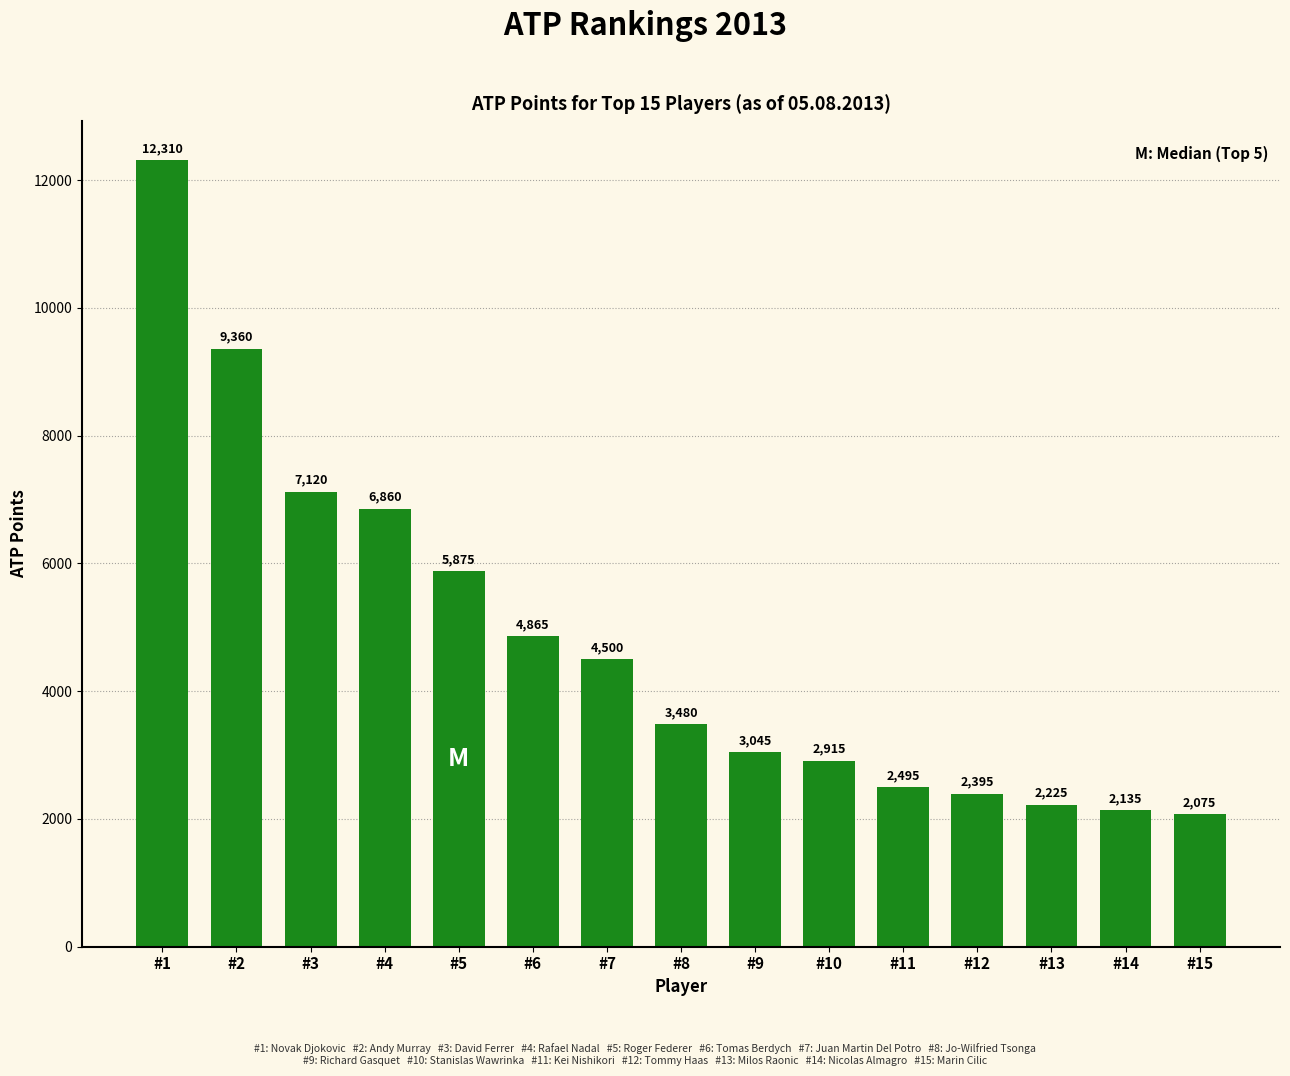

How many data points does each series have?

15